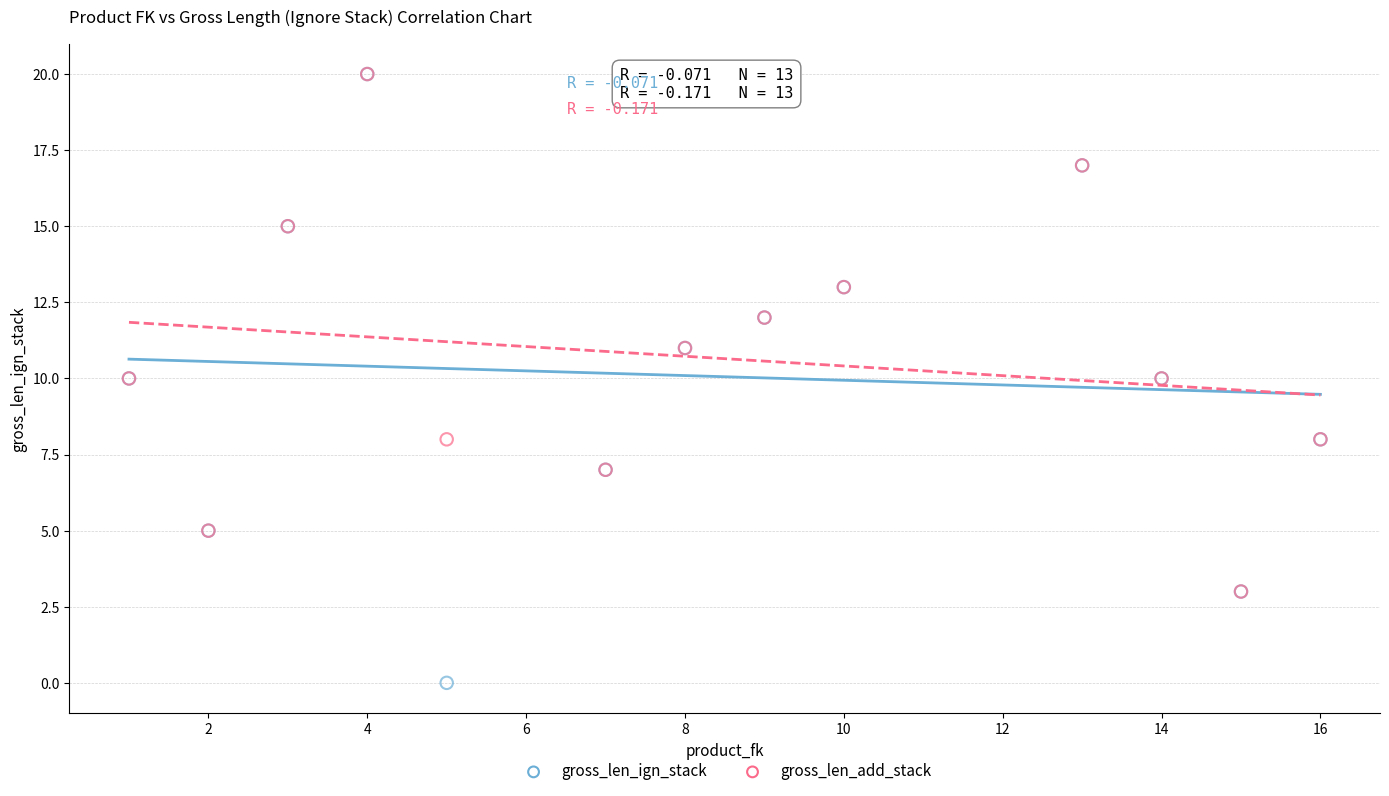

What are all the series names shown in the legend?

gross_len_ign_stack, gross_len_add_stack